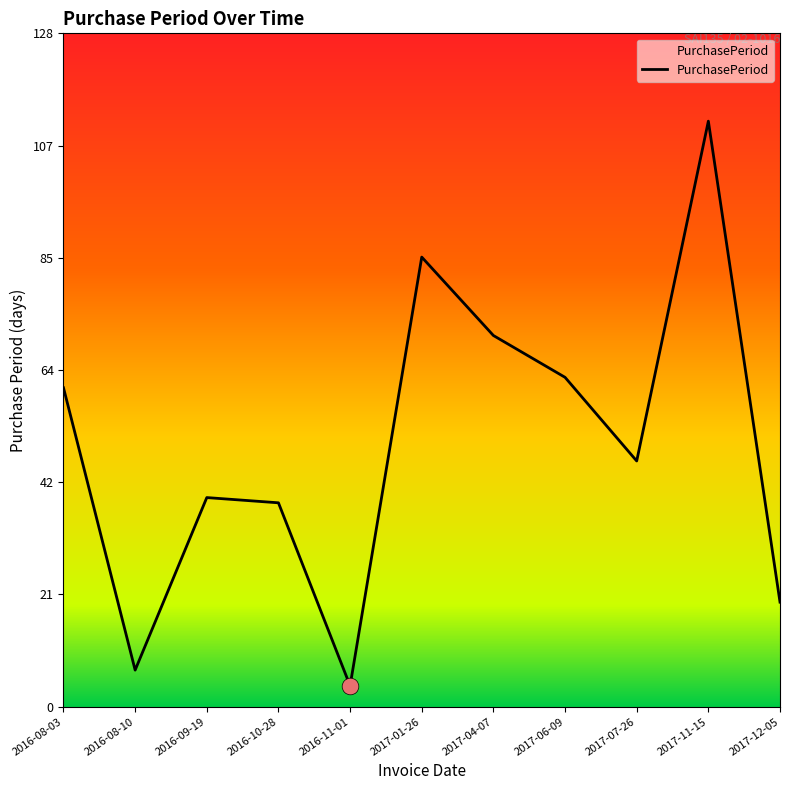

True or false: the data shows 7 at 2017-12-05.

False